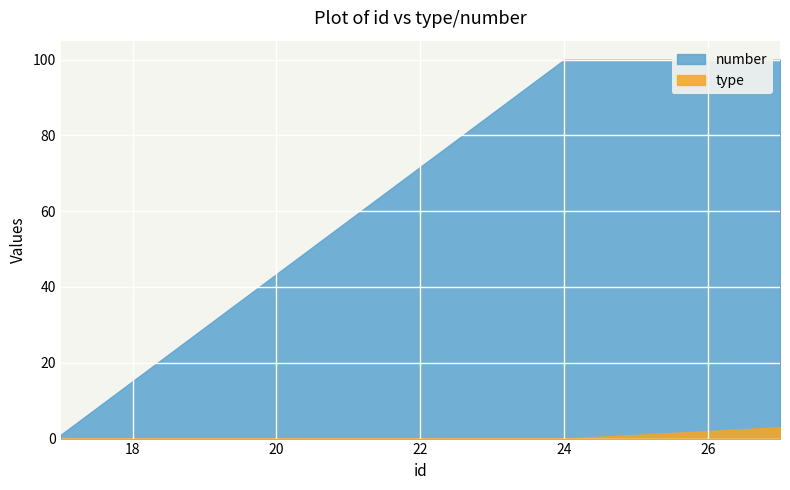

What is the difference between the highest and lowest values at 26?

98